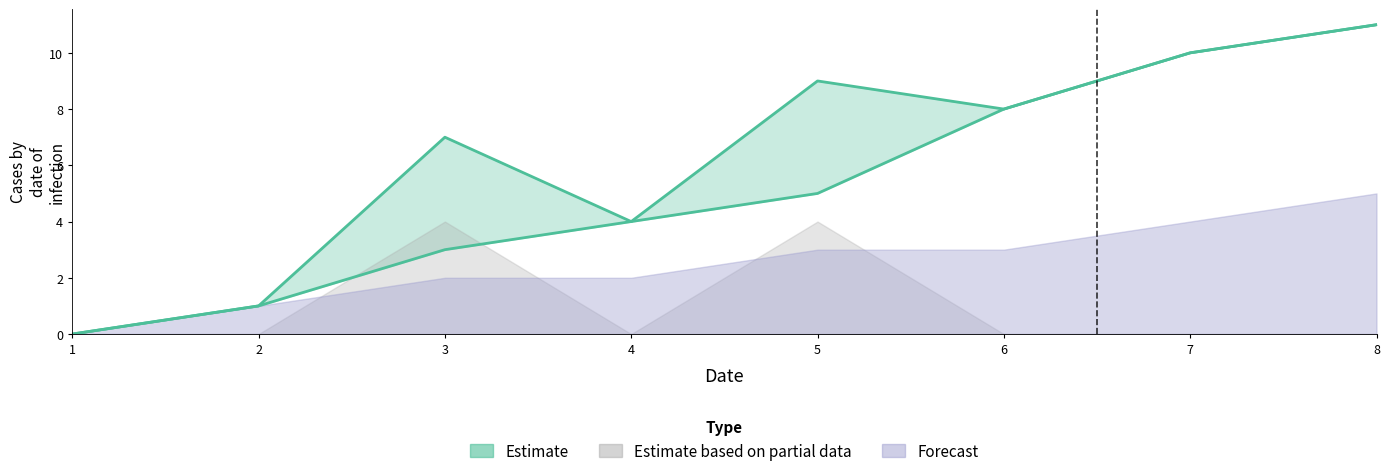

Which has a higher value, 7 or 6?

7